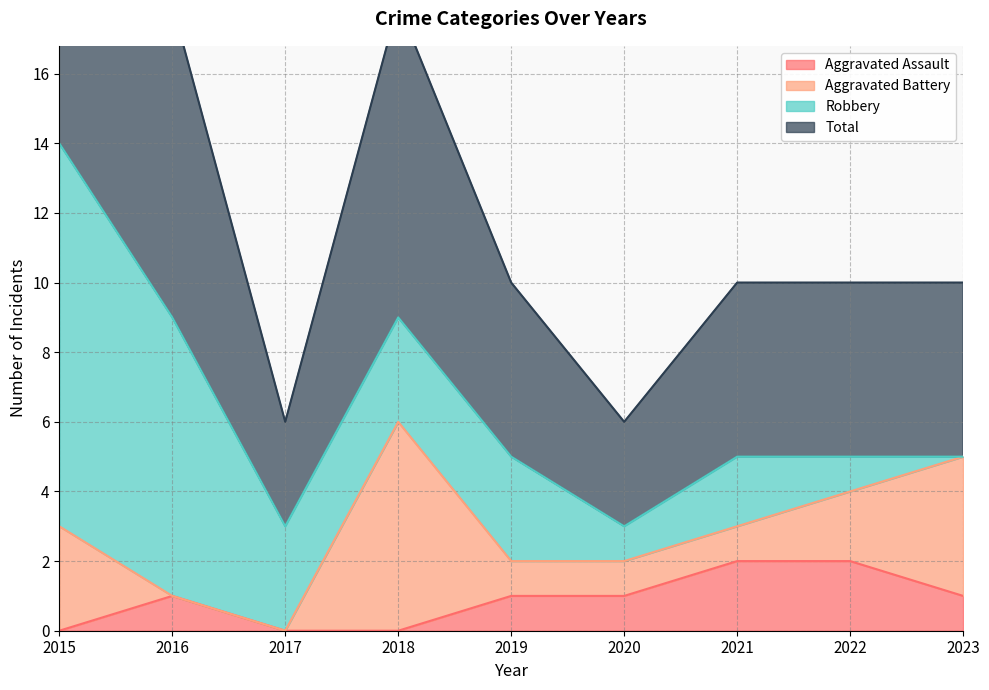

Is it true that Aggravated Assault equals 1 at 2020?

True